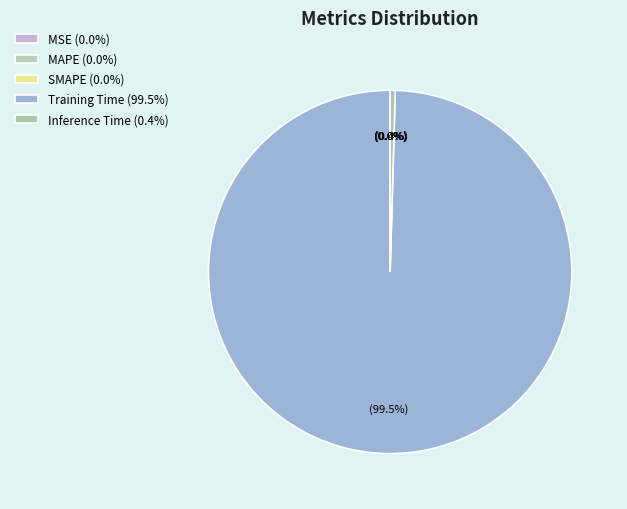

To the nearest percent, what is the average slice percentage?

20%